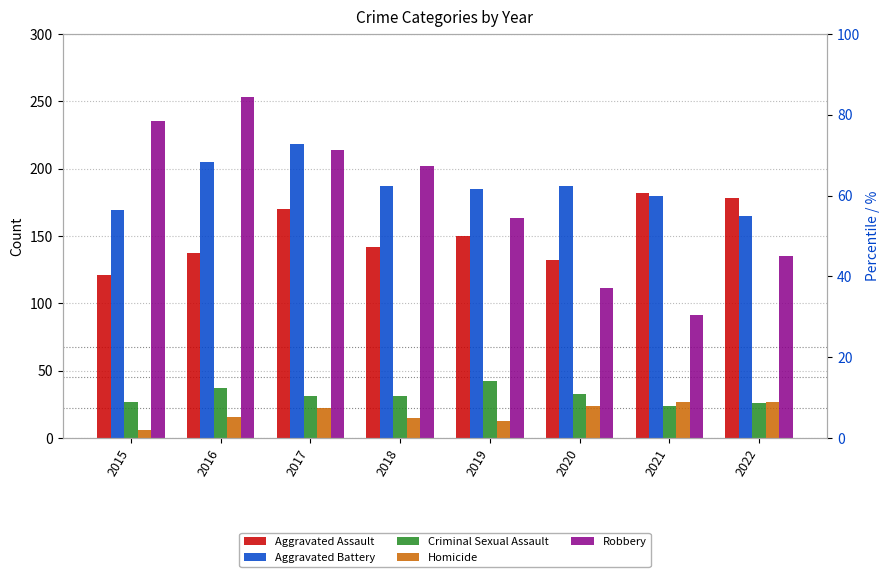

What is the maximum value shown in the chart?

253